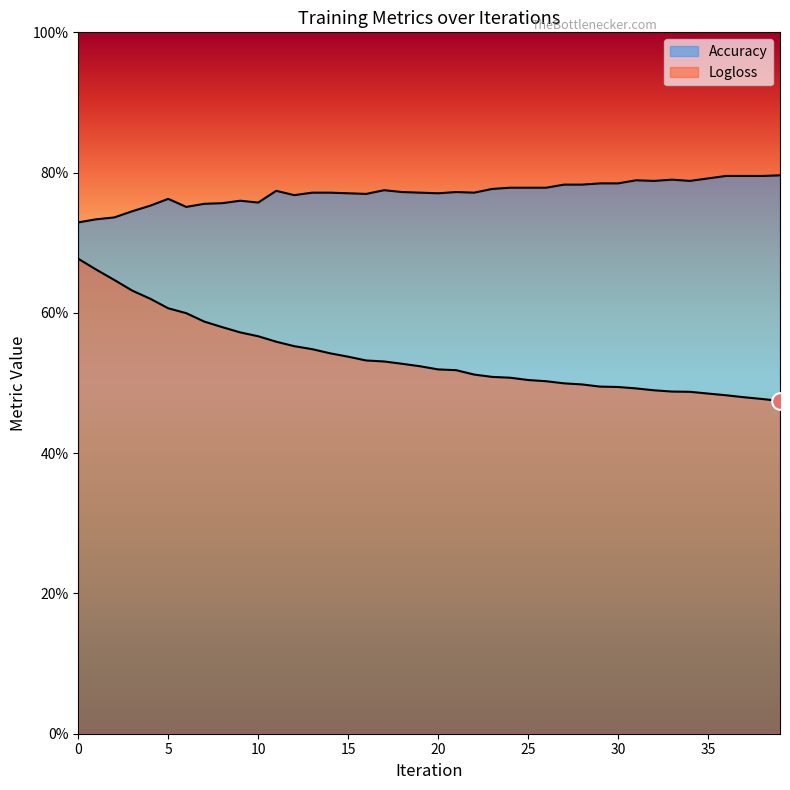

The value of Accuracy at 10 is 1.2. True or false?

False